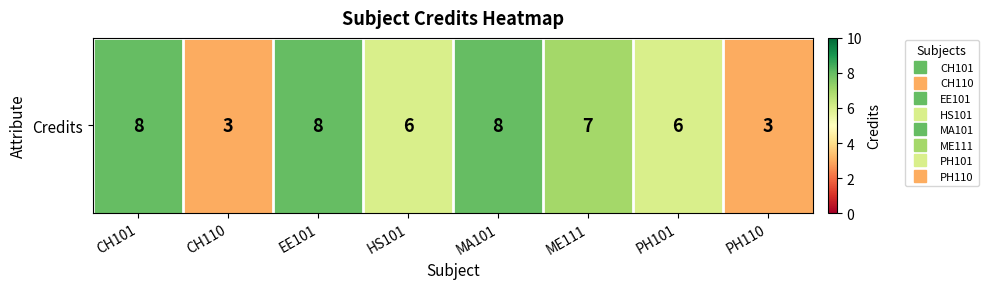

Which category has the lowest value across all series?

CH110